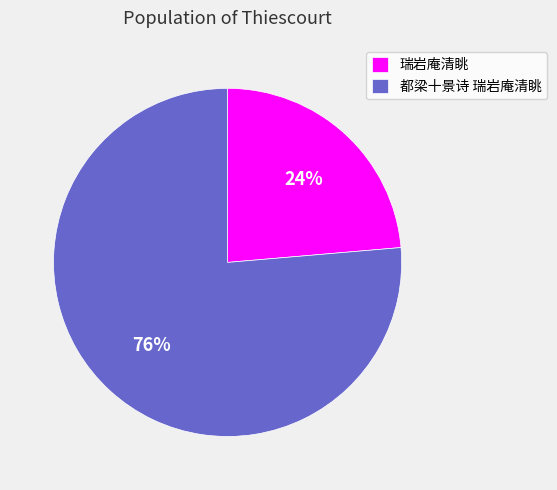

How many slices are in this pie chart?

2